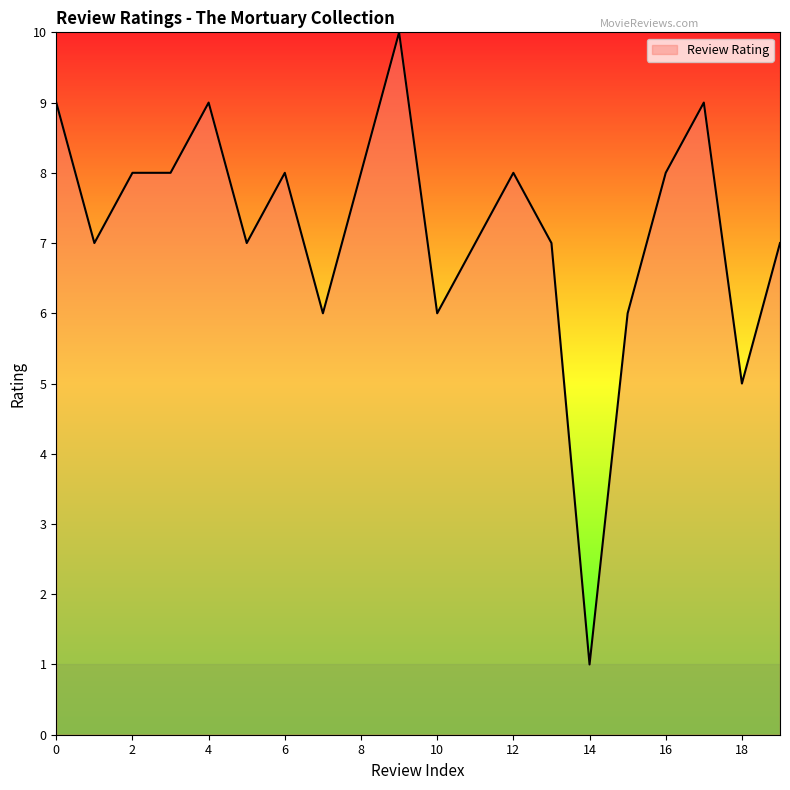

What is the difference between the maximum and minimum values?

9